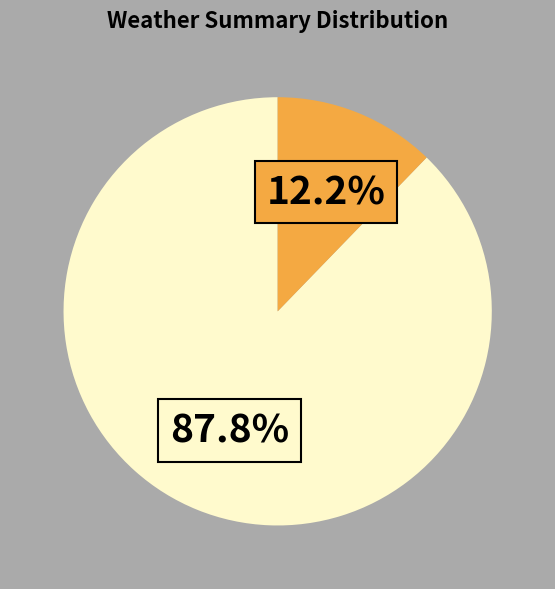

Is there a majority slice in this chart?

Yes